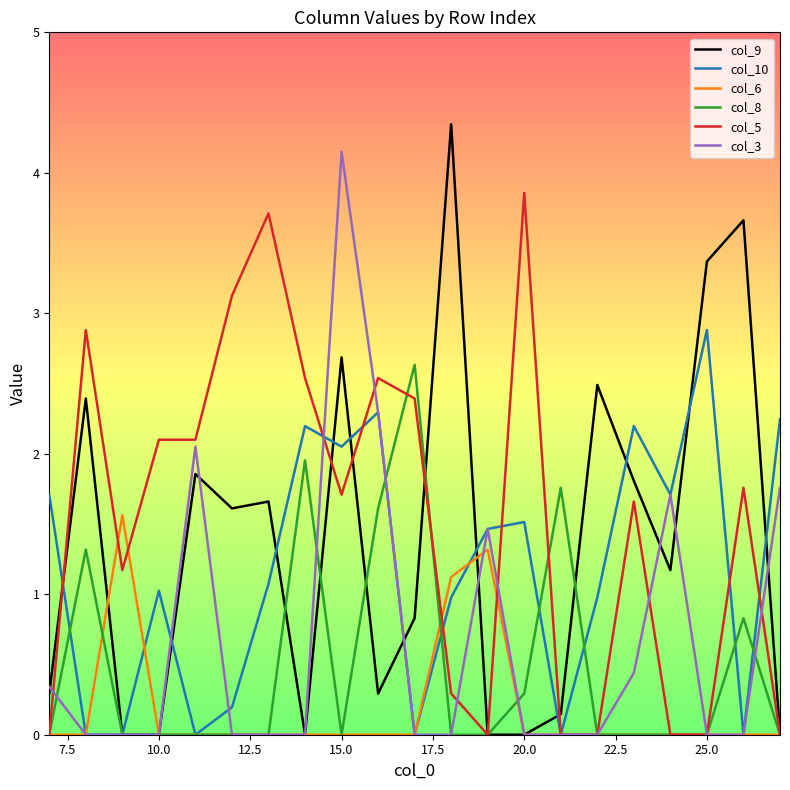

How many lines are shown in the chart?

6